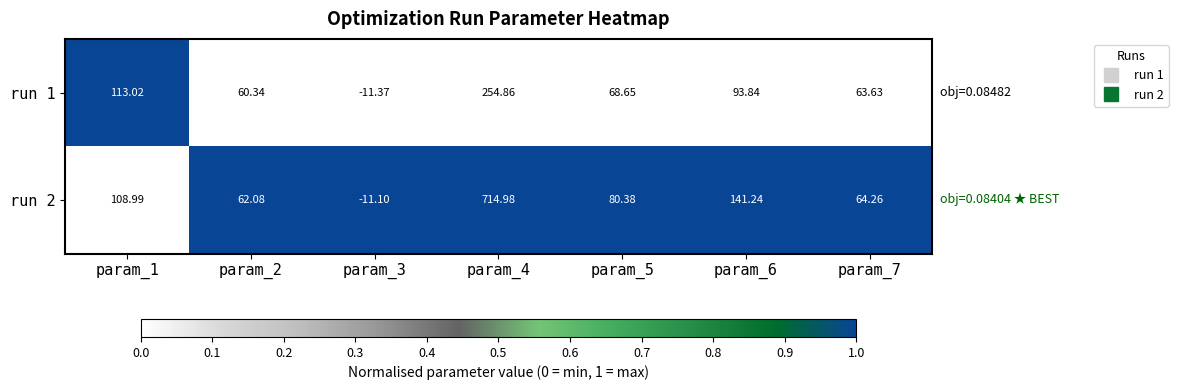

Is the value of run 1 at param_6 greater than the value of run 2 at param_2?

Yes